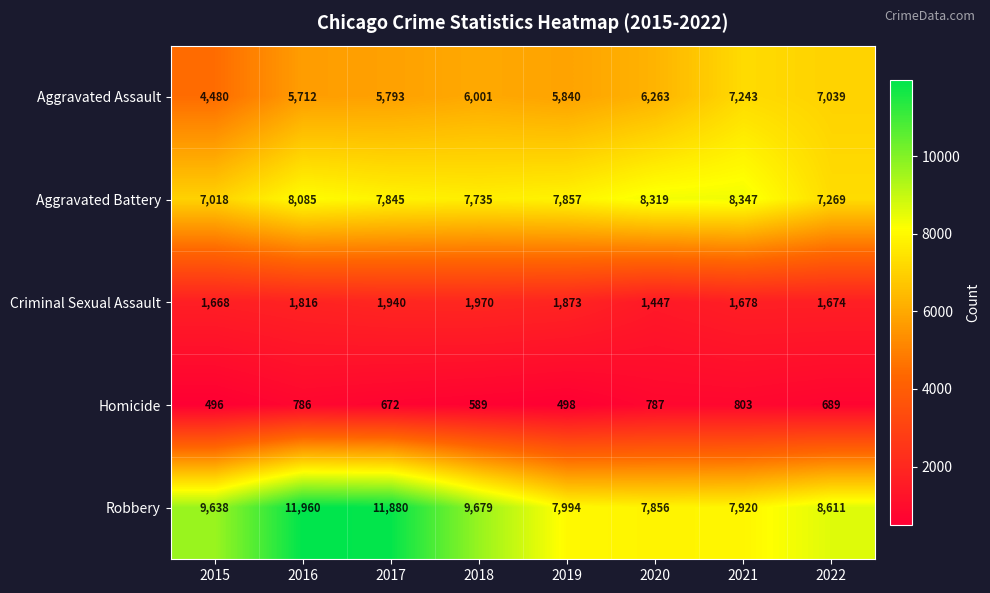

What is the minimum value shown in the chart?

496